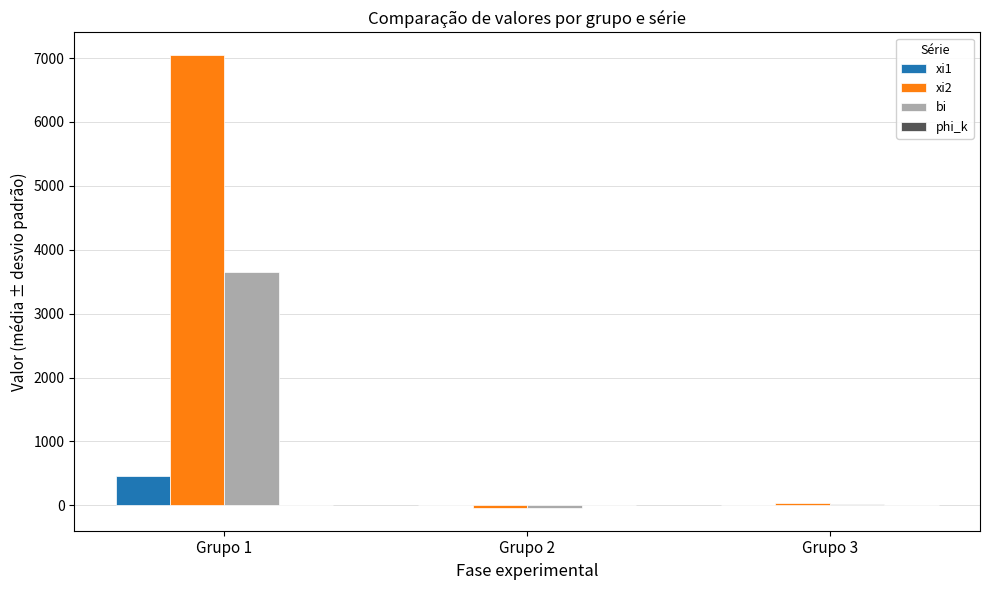

At which category is the sum across all series the highest?

Grupo 1